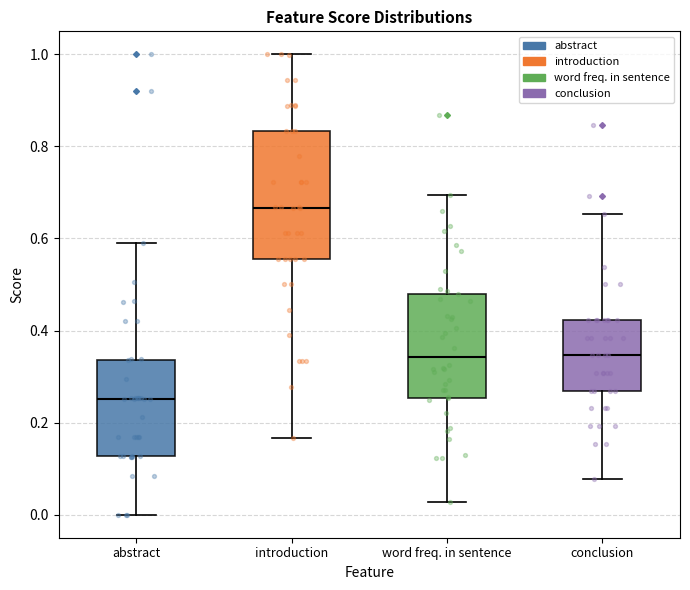

Reading left to right, transcribe this box plot: for each box, give where its median line is, the range the box spans, and where its two whiskers end, as read against the y-axis. The values are not printed on the chart, so give them approximately, as read against the axis.

abstract: median 0.26, box 0.12 to 0.34, whiskers 0.00 to 0.58
introduction: median 0.66, box 0.56 to 0.84, whiskers 0.16 to 1.00
word freq. in sentence: median 0.34, box 0.26 to 0.48, whiskers 0.02 to 0.70
conclusion: median 0.34, box 0.26 to 0.42, whiskers 0.08 to 0.66